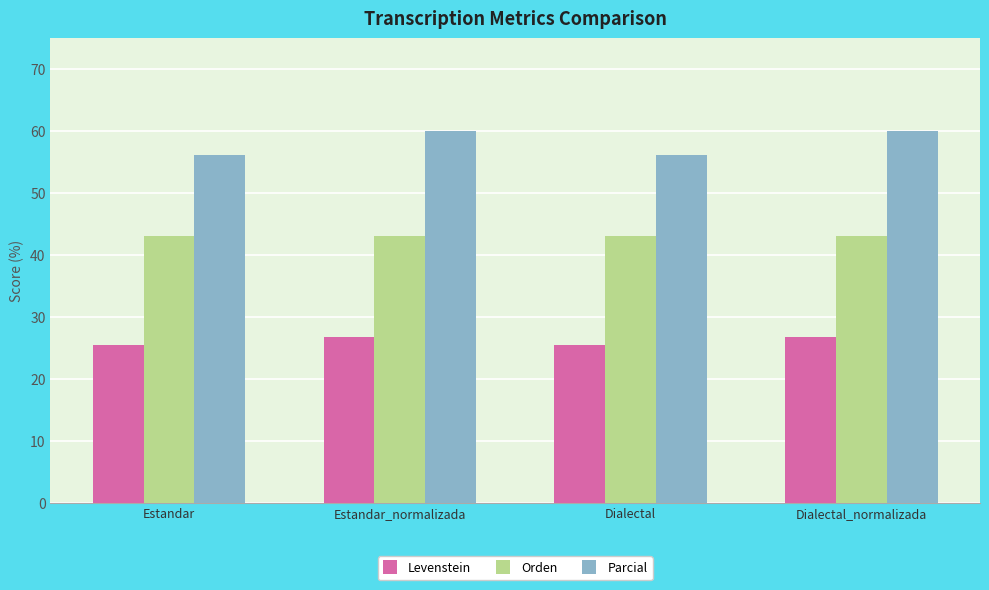

Between Dialectal and Dialectal_normalizada, which series saw the biggest shift?

Parcial